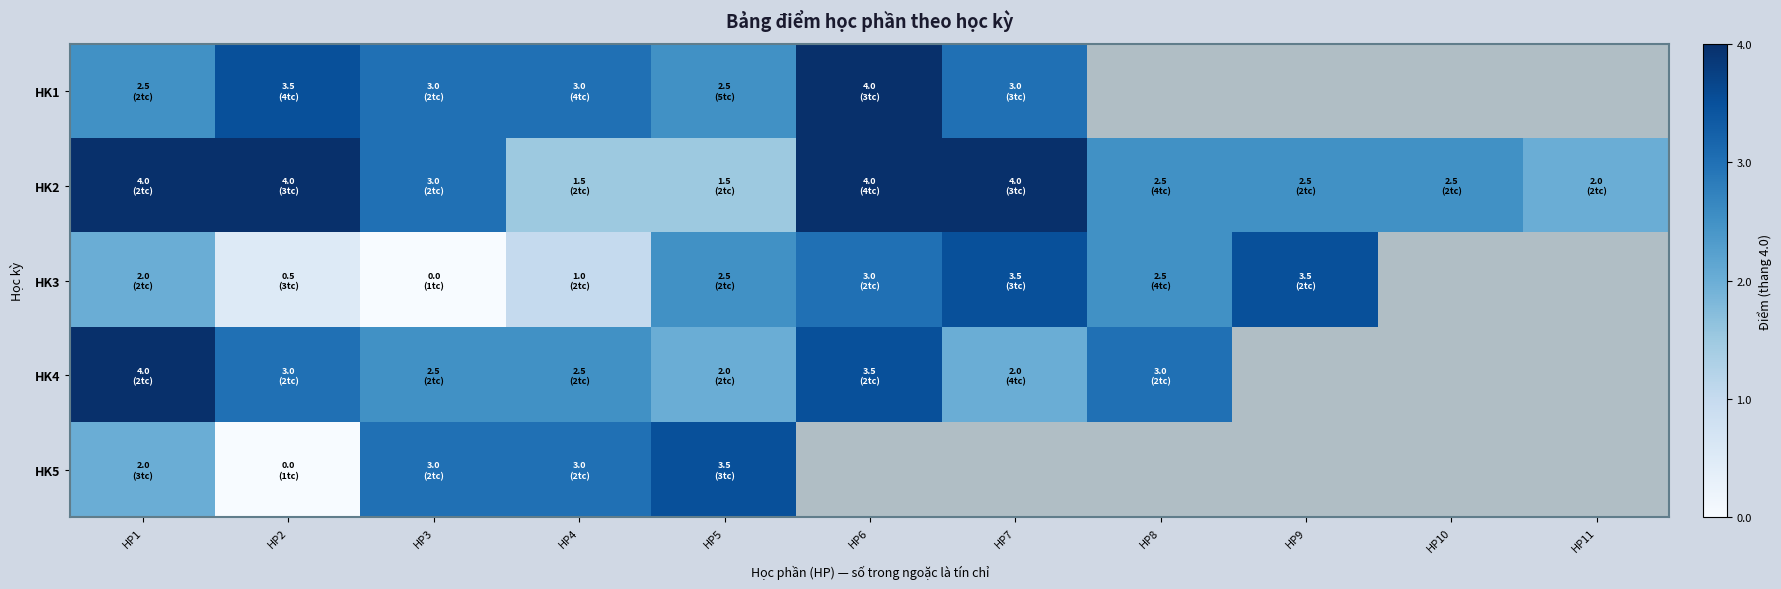

At which category does the chart reach its peak across all series?

HP6